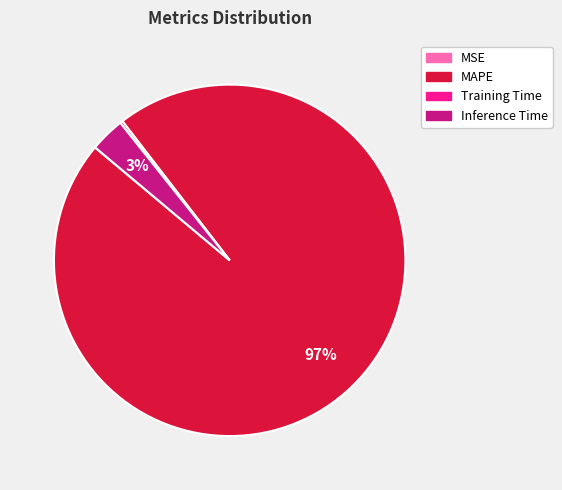

True or false: MAPE accounts for 97% of the total.

True